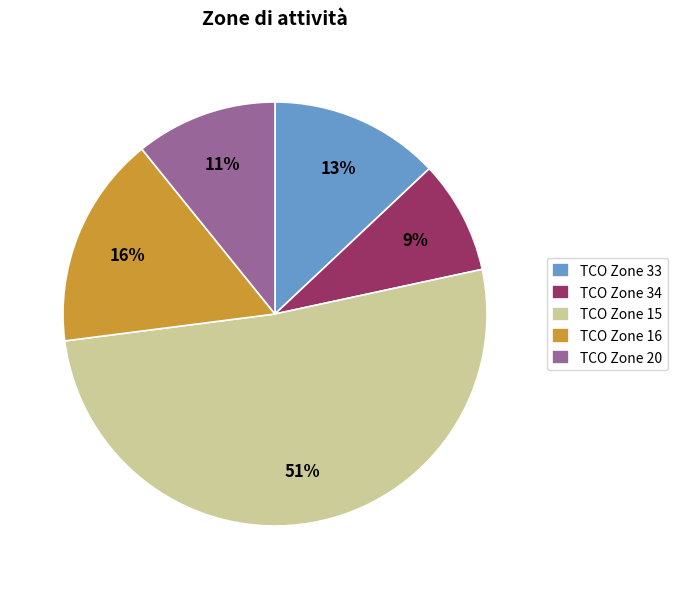

Is it true that TCO Zone 16 is 16% of the pie?

True